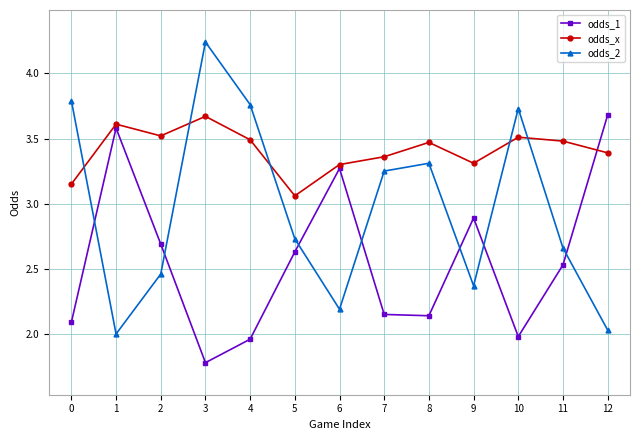

How many lines are shown in the chart?

3